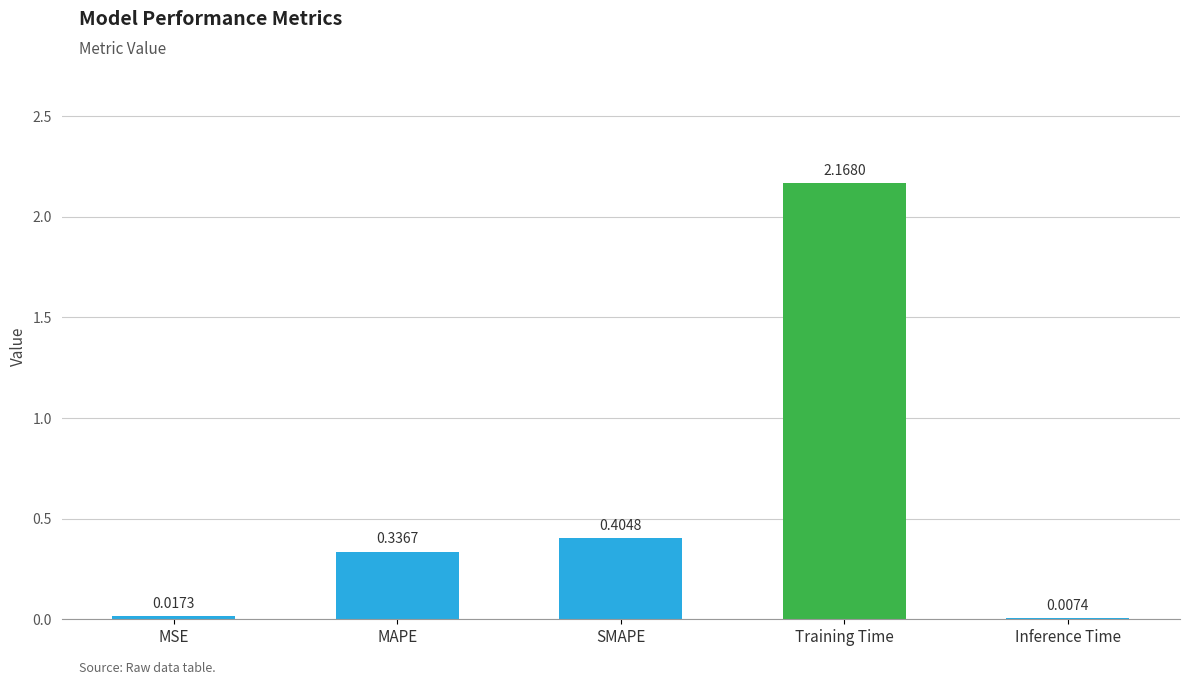

Which label corresponds to the largest value in the chart?

Training Time